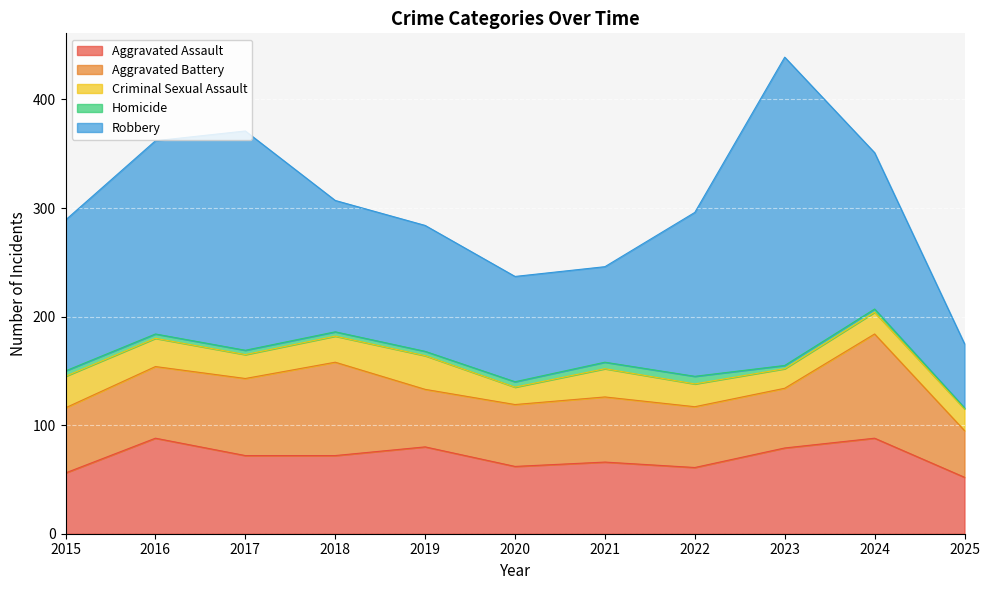

At which label does Criminal Sexual Assault first exceed 22?

2015